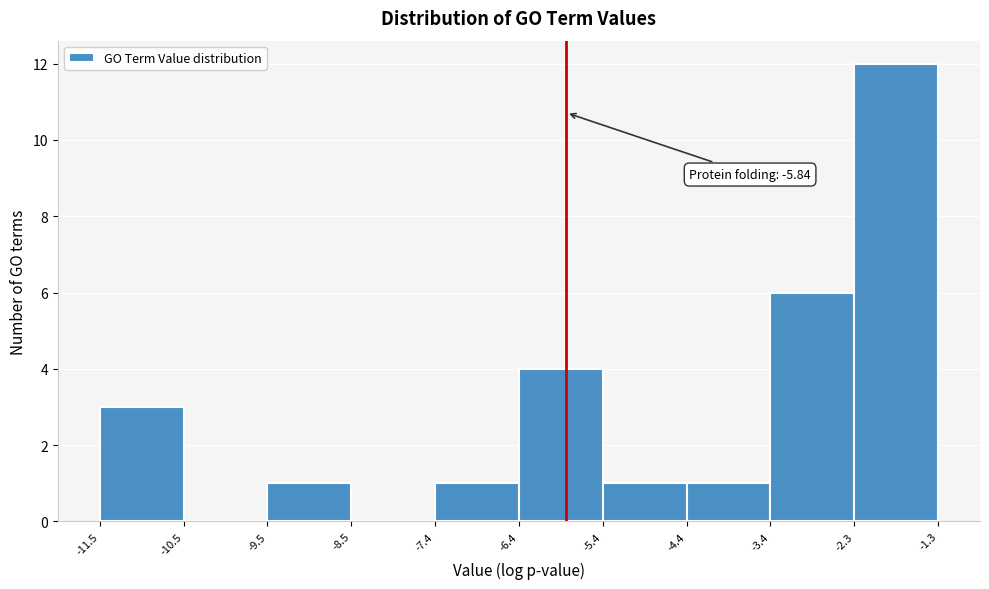

Which range on the x-axis has the tallest bar?

-2.3 to -1.3